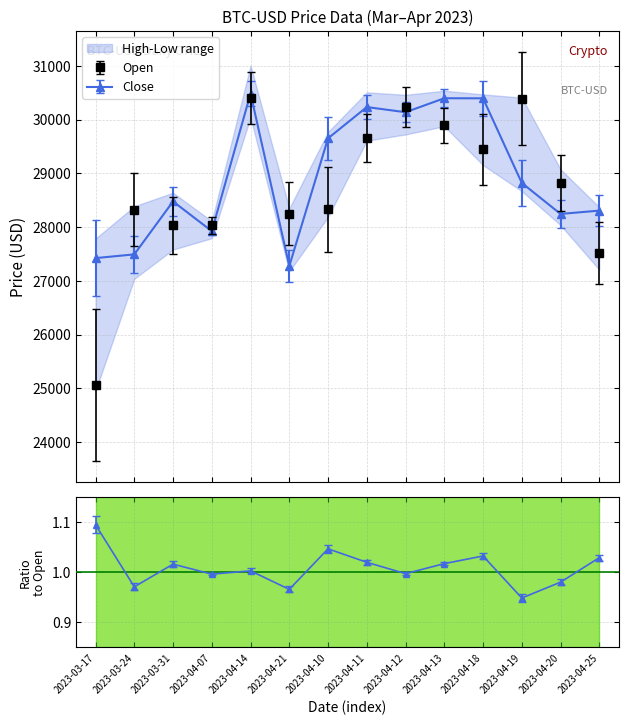

Rank the categories by Open value from highest to lowest.

2023-04-14, 2023-04-19, 2023-04-12, 2023-04-13, 2023-04-11, 2023-04-18, 2023-04-20, 2023-04-10, 2023-03-24, 2023-04-21, 2023-04-07, 2023-03-31, 2023-04-25, 2023-03-17